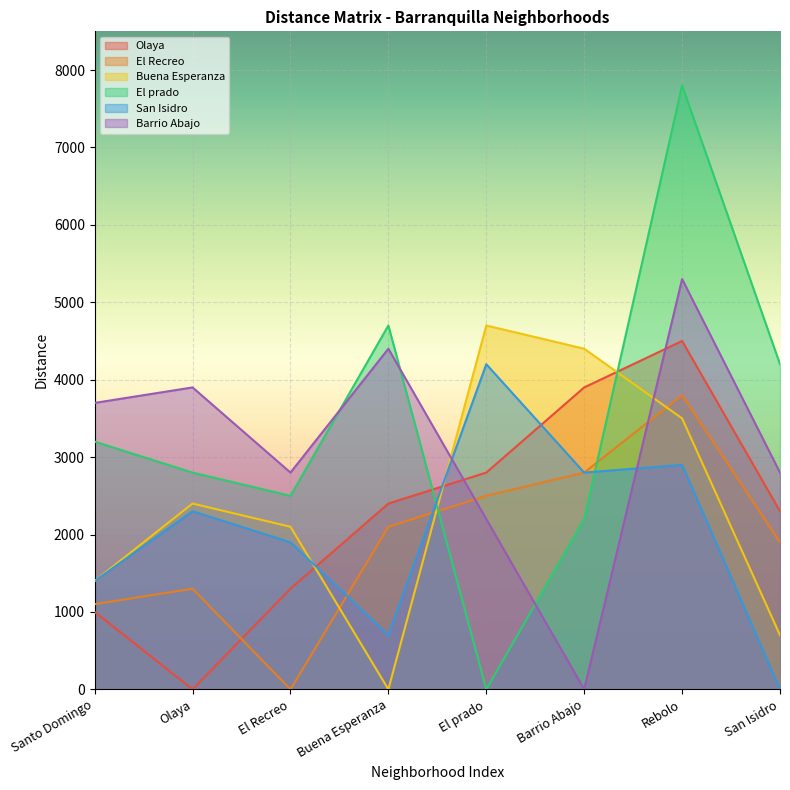

Is the value of Buena Esperanza at Olaya greater than the value of San Isidro at Barrio Abajo?

No